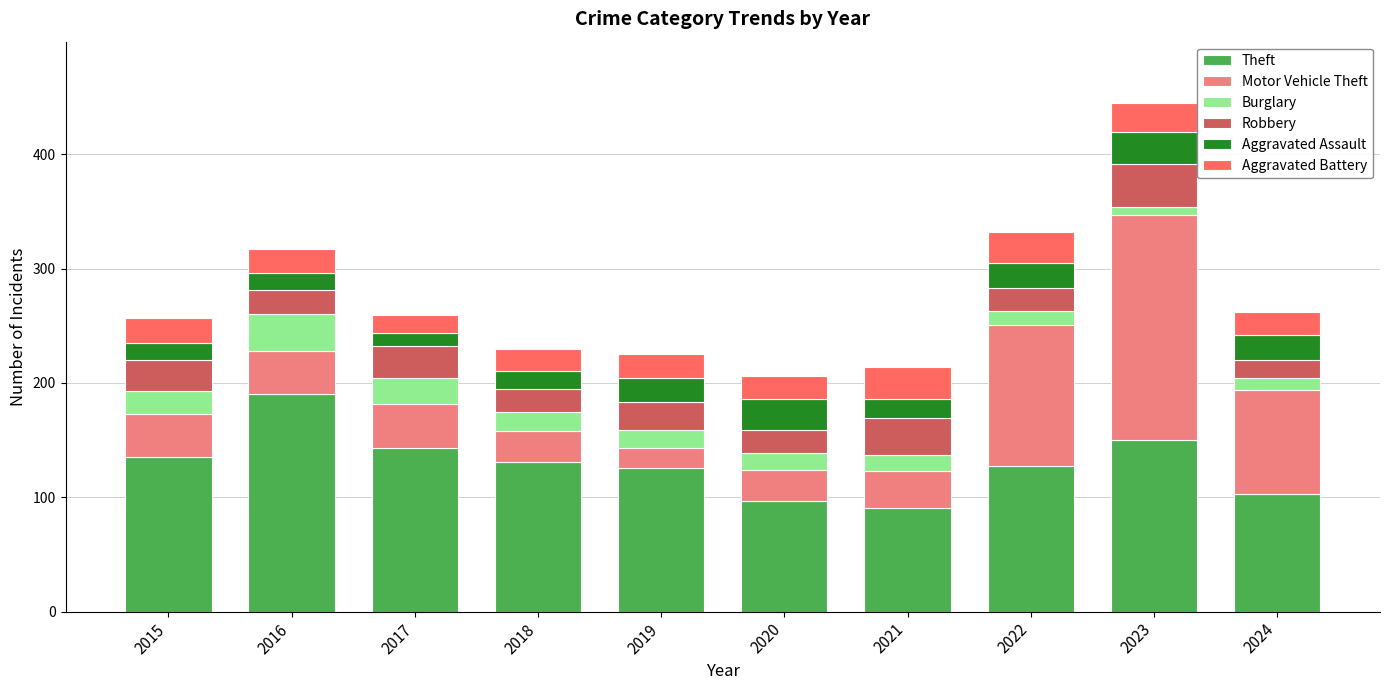

What is the total value across all series at 2024?

262